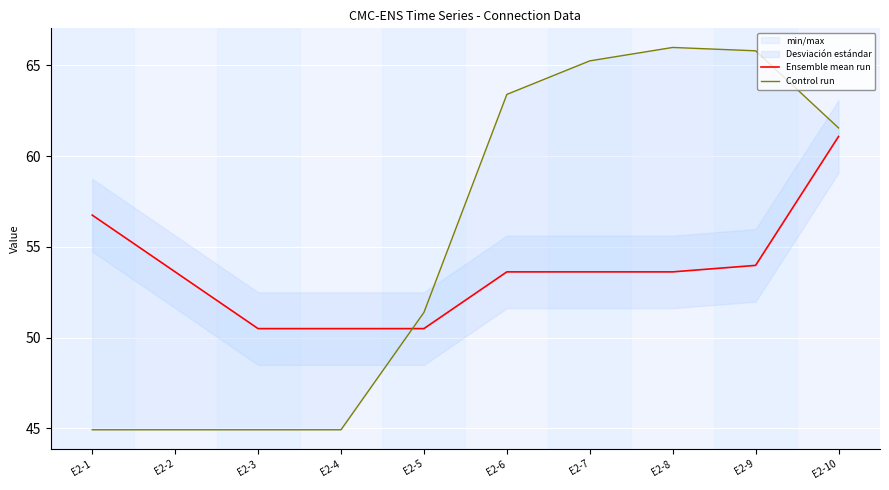

What is the value of the Control run point at the 10th from the left?

61.6